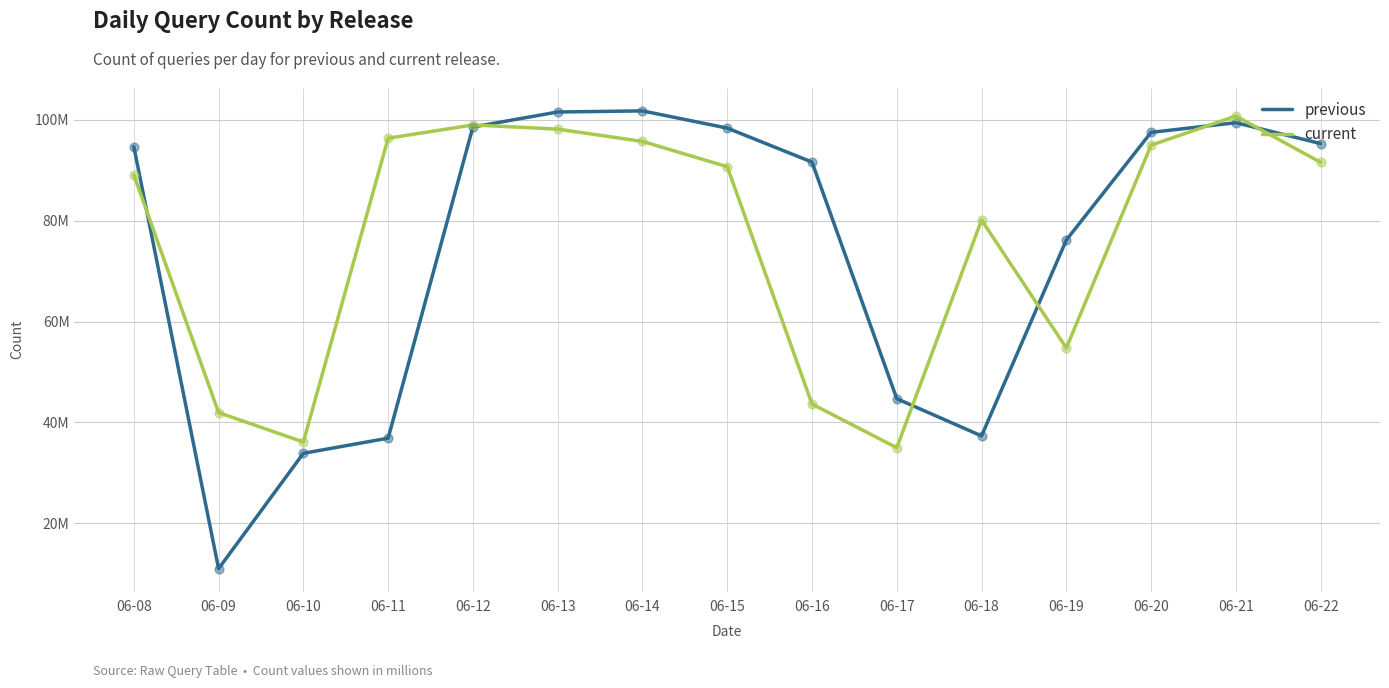

What are all the series names shown in the legend?

previous, current